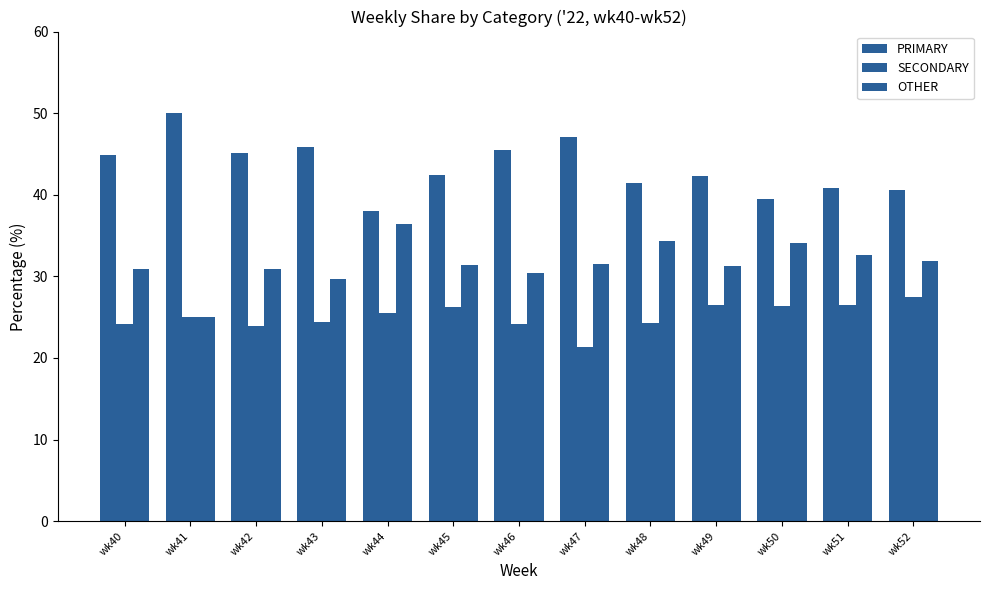

What is the average value of the SECONDARY series?

25.1